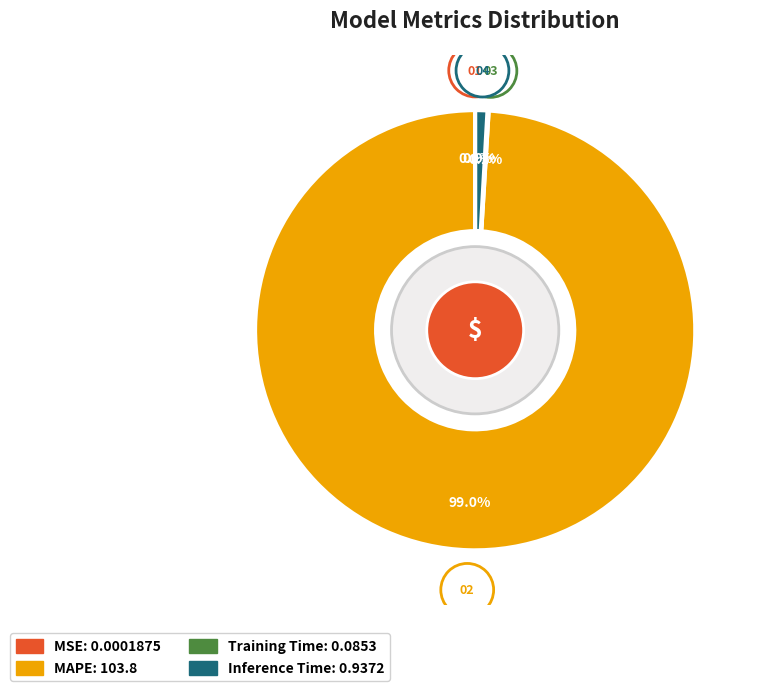

What percentage is the Inference Time slice, to the nearest percent?

1%